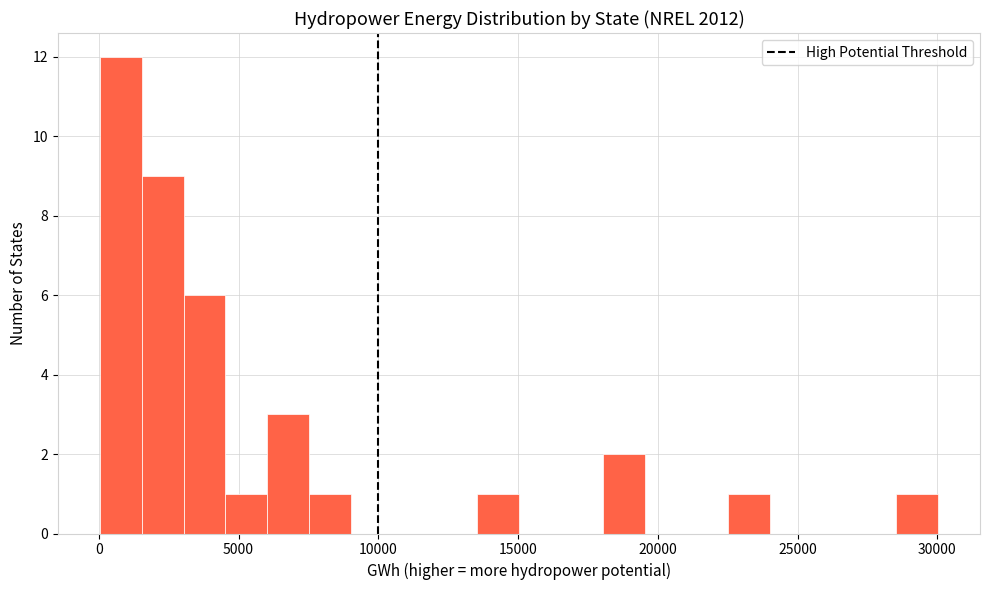

Around what value on the x-axis is the tallest bar? Give the approximate position of its centre, as read against the axis.

1000